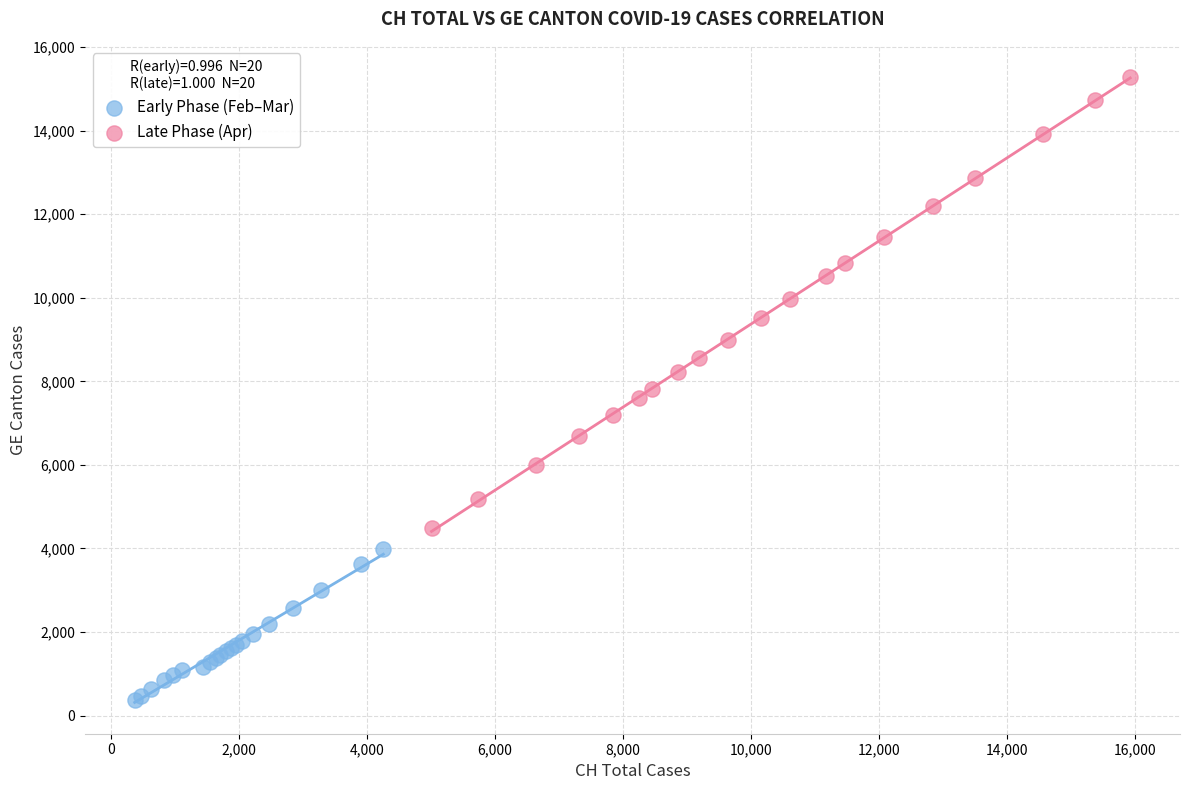

Which series reaches the maximum Y coordinate?

Late Phase (Apr)